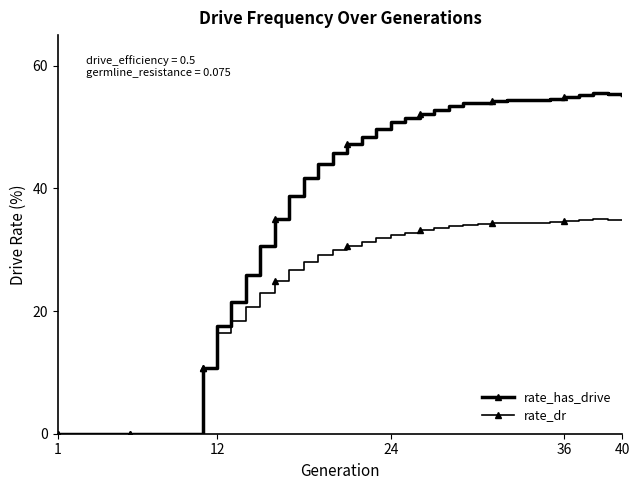

How many data points in rate_has_drive are less than 47?

20